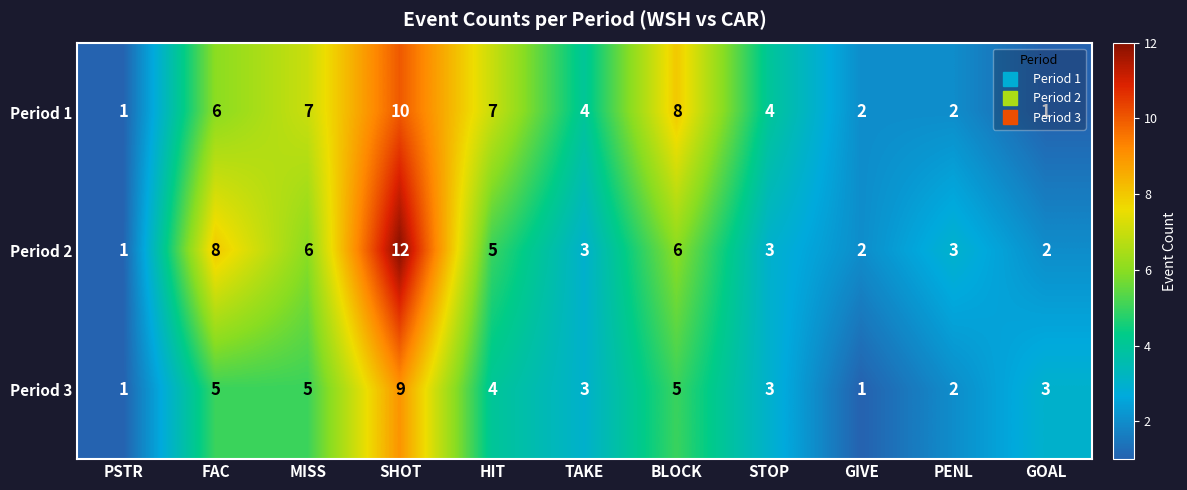

What is the maximum value shown in the chart?

12